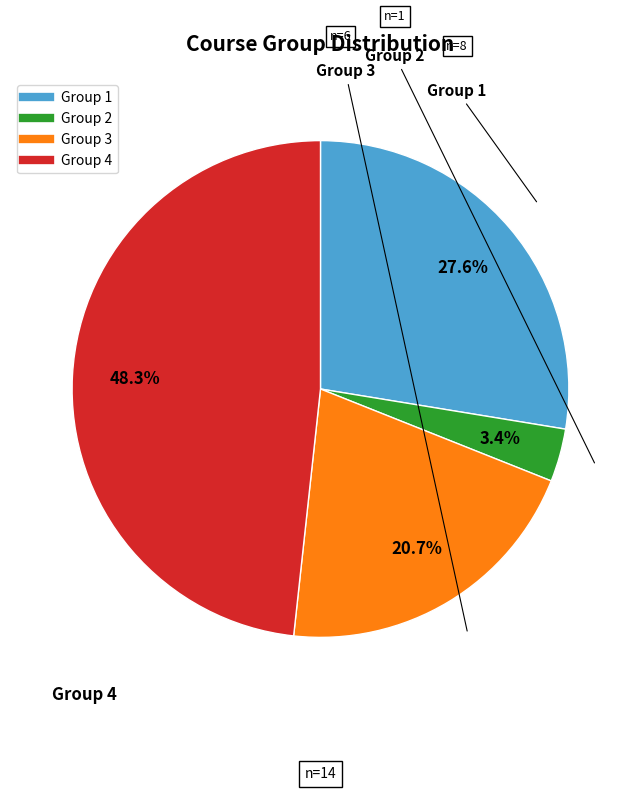

Rank the categories by value from highest to lowest.

Group 4, Group 1, Group 3, Group 2